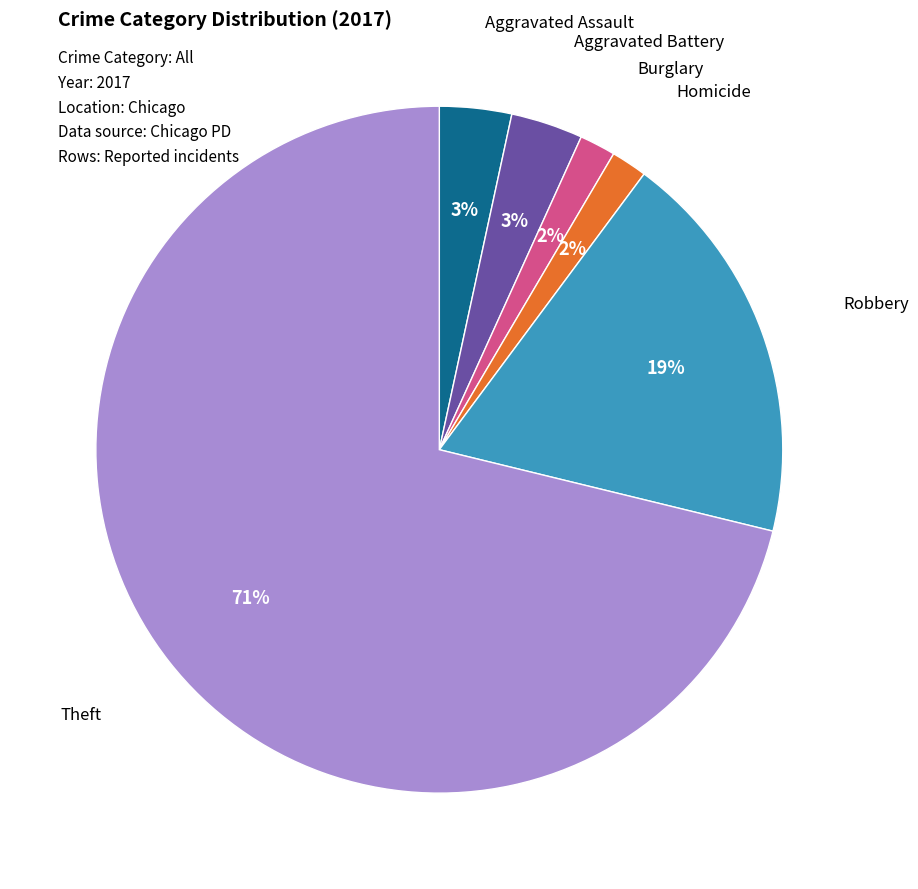

What percentage is the Robbery slice, to the nearest percent?

19%